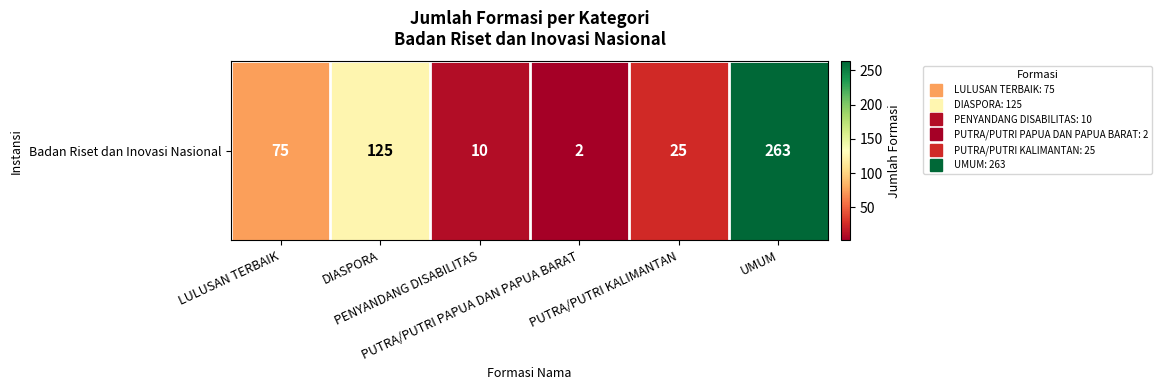

What is the change in value from DIASPORA to PUTRA/PUTRI PAPUA DAN PAPUA BARAT?

-123